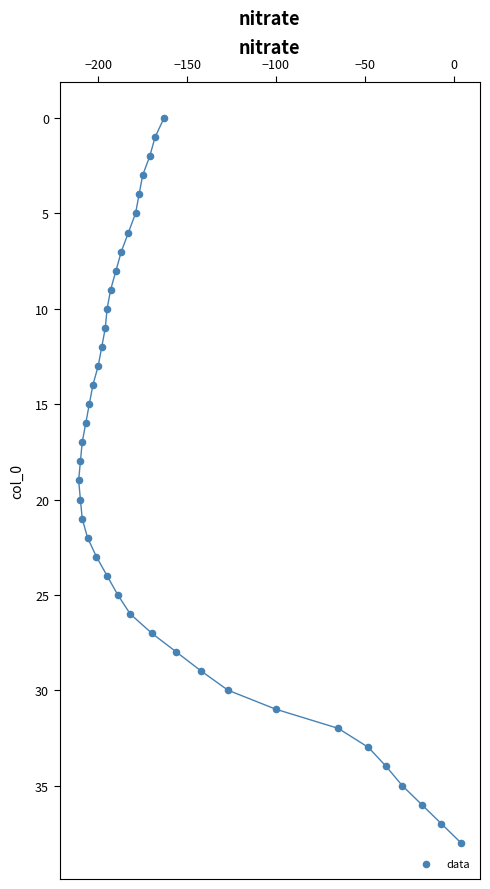

What is the range of Y values (max minus min)?

38